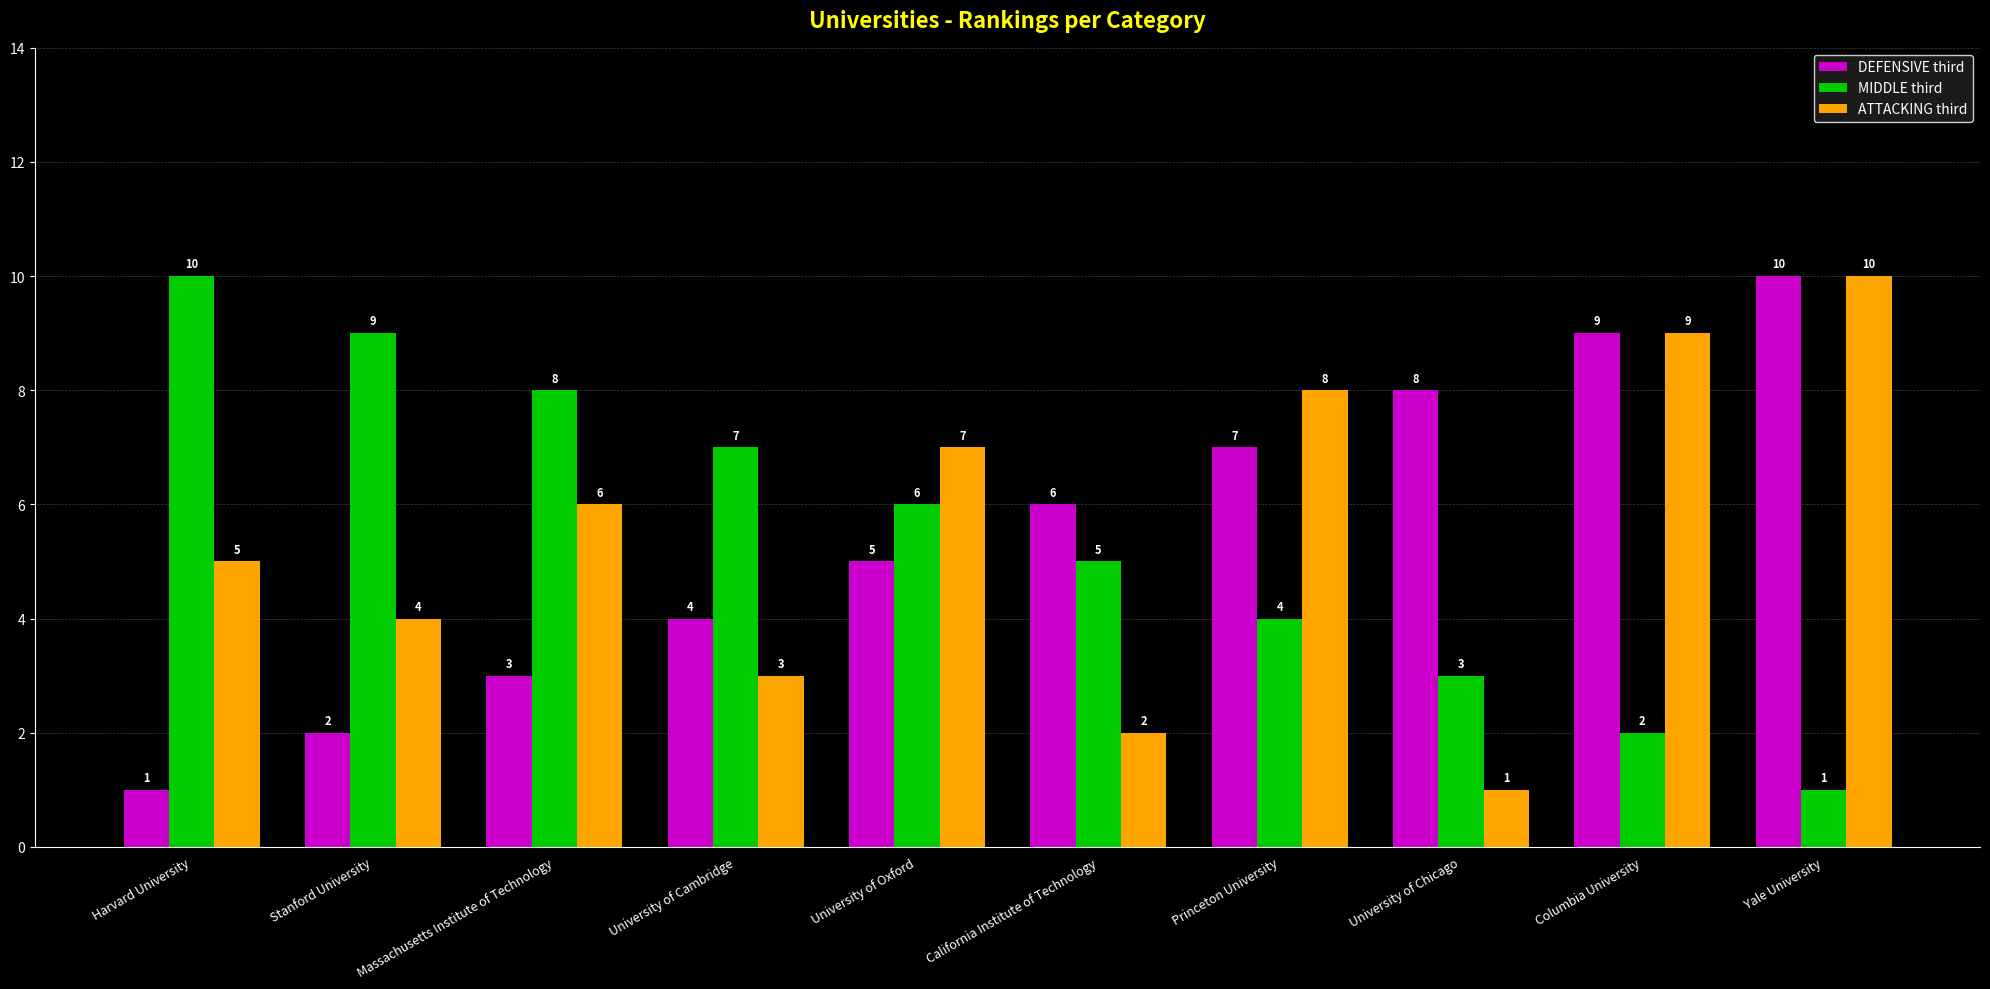

What are all the series names shown in the legend?

DEFENSIVE third, MIDDLE third, ATTACKING third